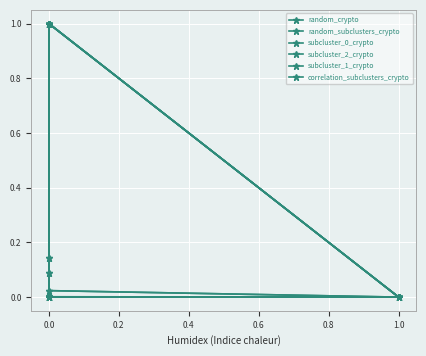

Which series has the largest range (max minus min)?

random_crypto